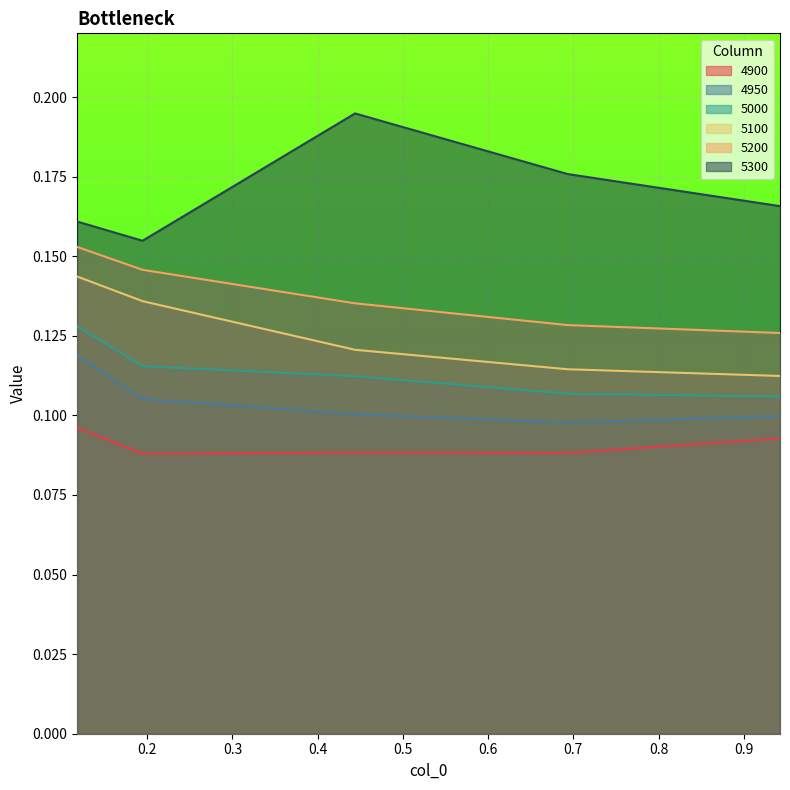

What are all the series names shown in the legend?

4900, 4950, 5000, 5100, 5200, 5300